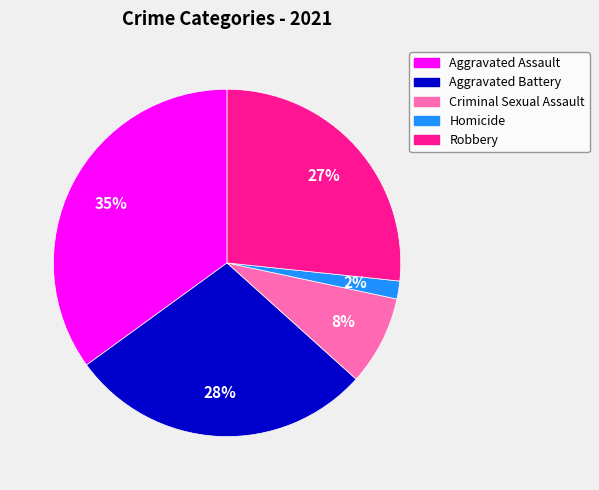

Rank the categories by value from lowest to highest.

Homicide, Criminal Sexual Assault, Robbery, Aggravated Battery, Aggravated Assault